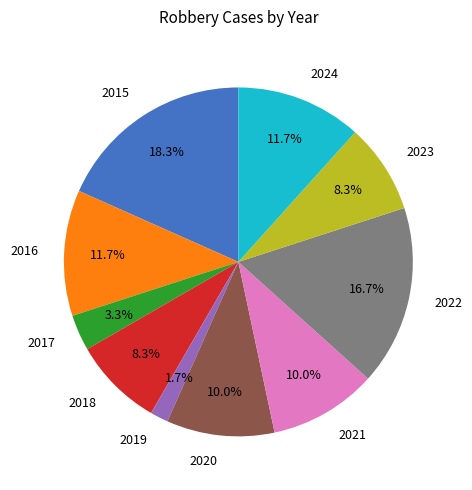

True or false: 2017 accounts for 3% of the total.

True